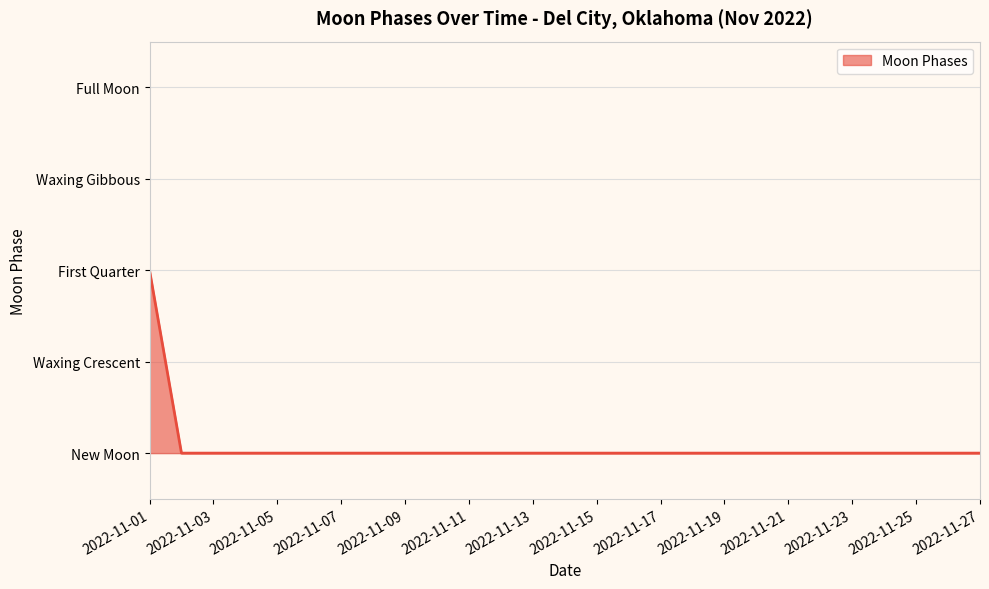

Does the chart display data point markers on the line(s)?

No